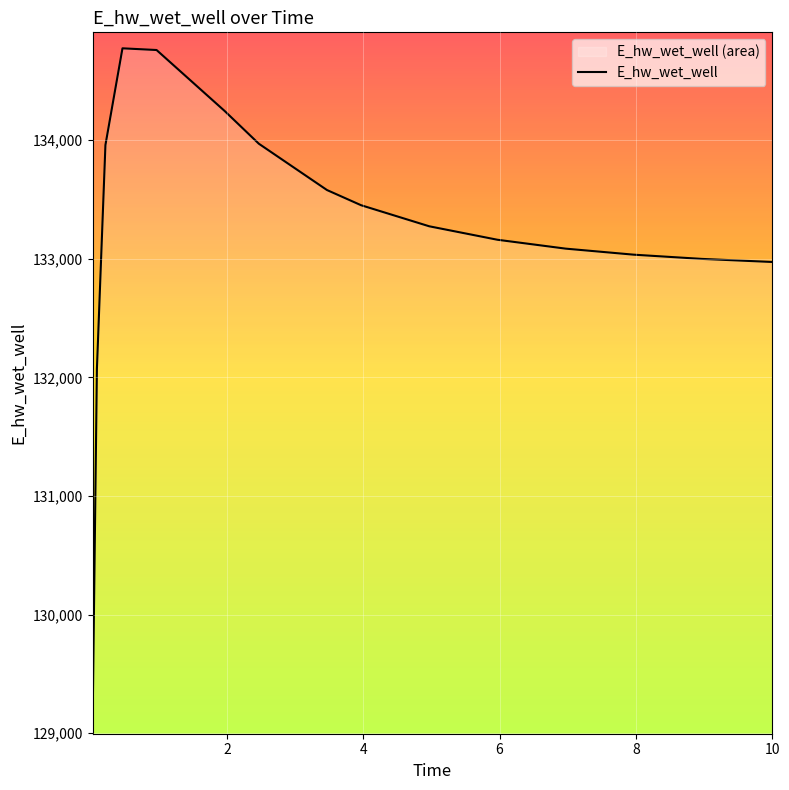

How many lines are shown in the chart?

1